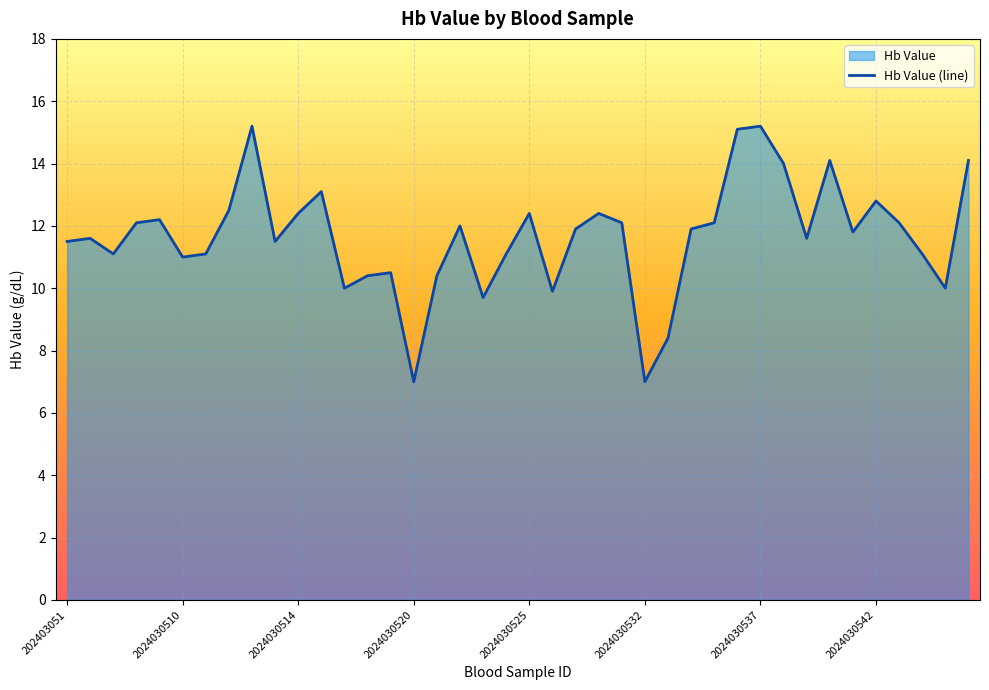

Is it true that the value at 2024030525 is 12.4?

True